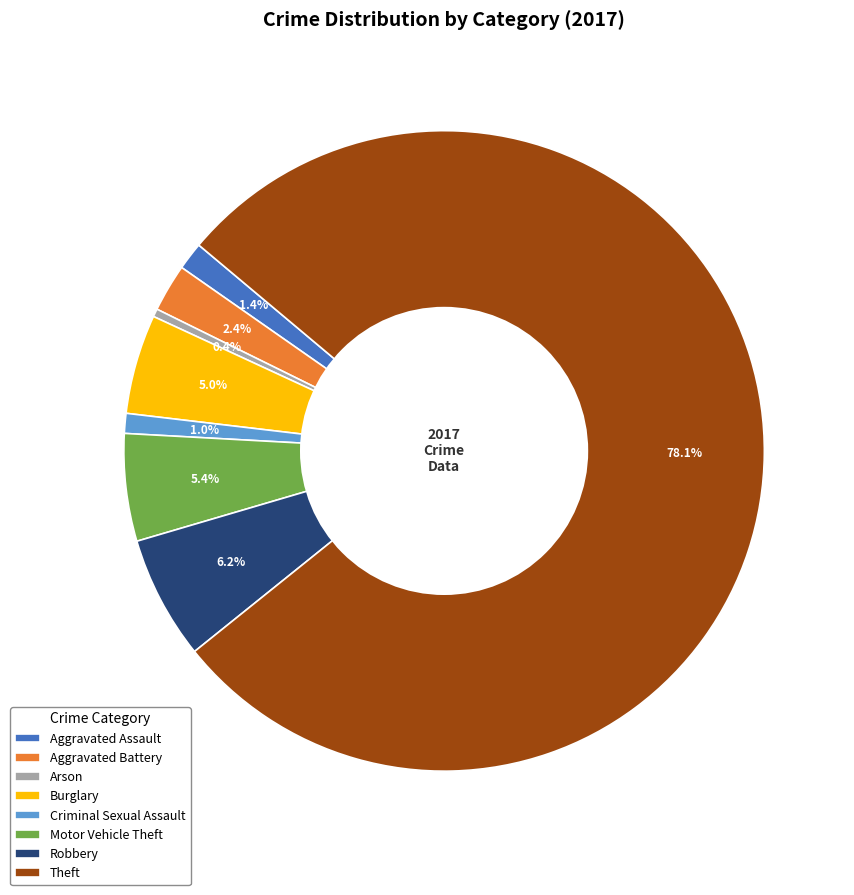

Combined, do Motor Vehicle Theft and Robbery account for over 50%?

No